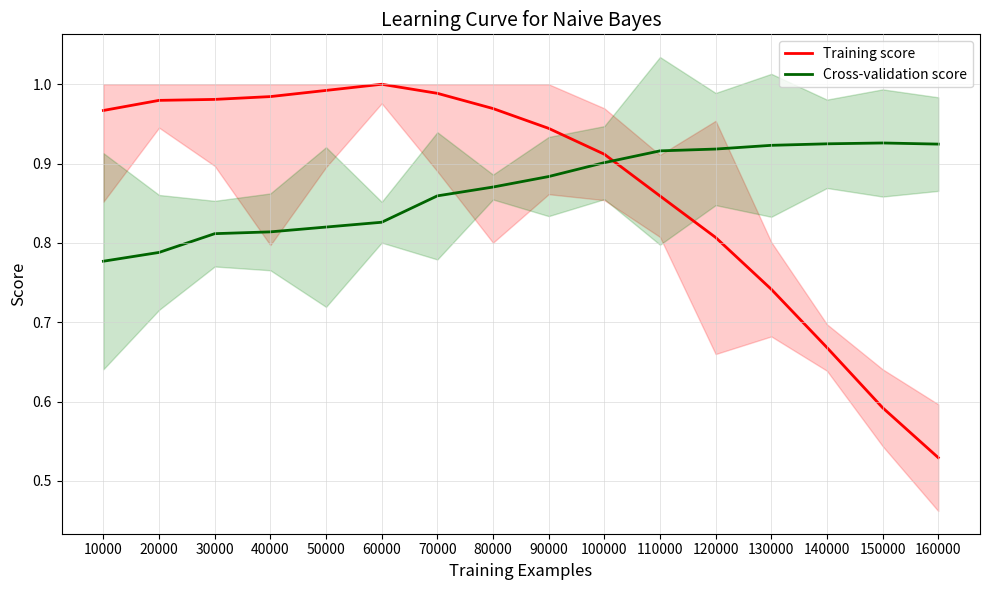

True or false: Training score has a value of 0.9 at 110000.

True